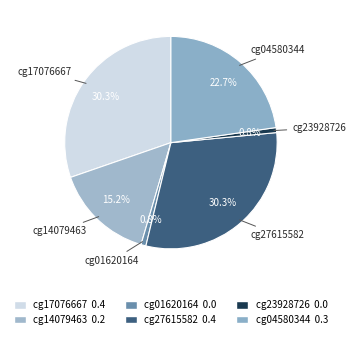

How many segments does this pie chart have?

6